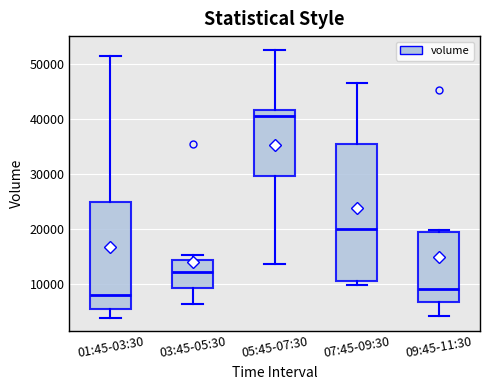

Comparing the boxes themselves (not the whiskers), which one is the tallest?

07:45-09:30